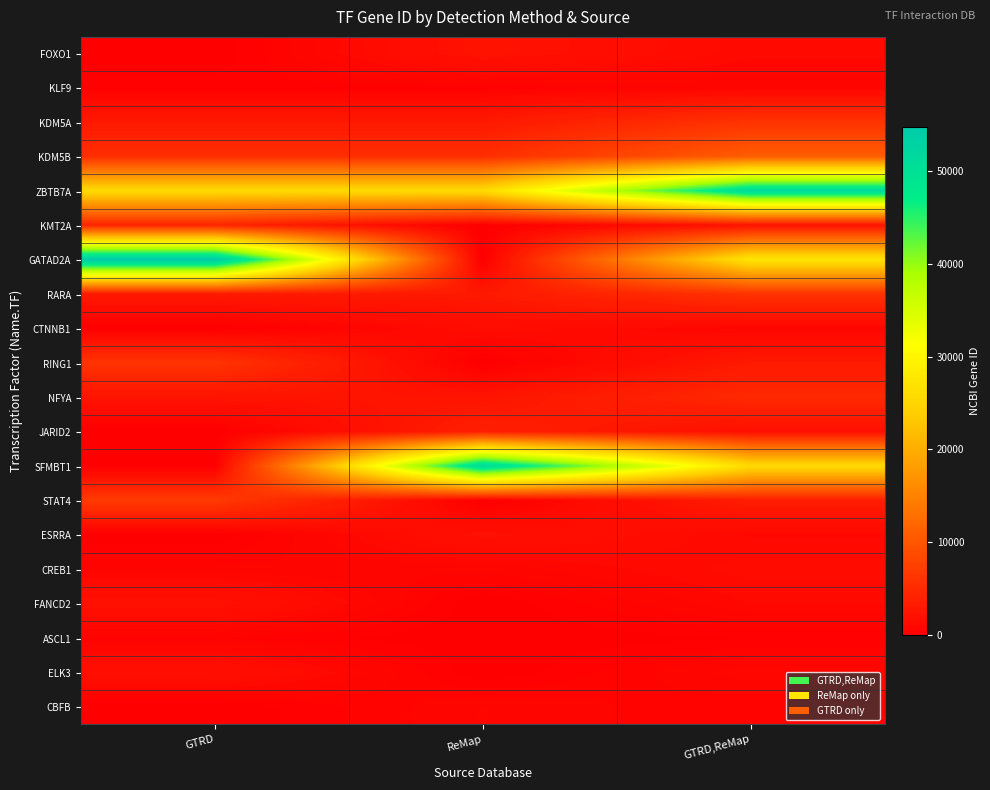

At which category is the sum across all series the highest?

GTRD,ReMap